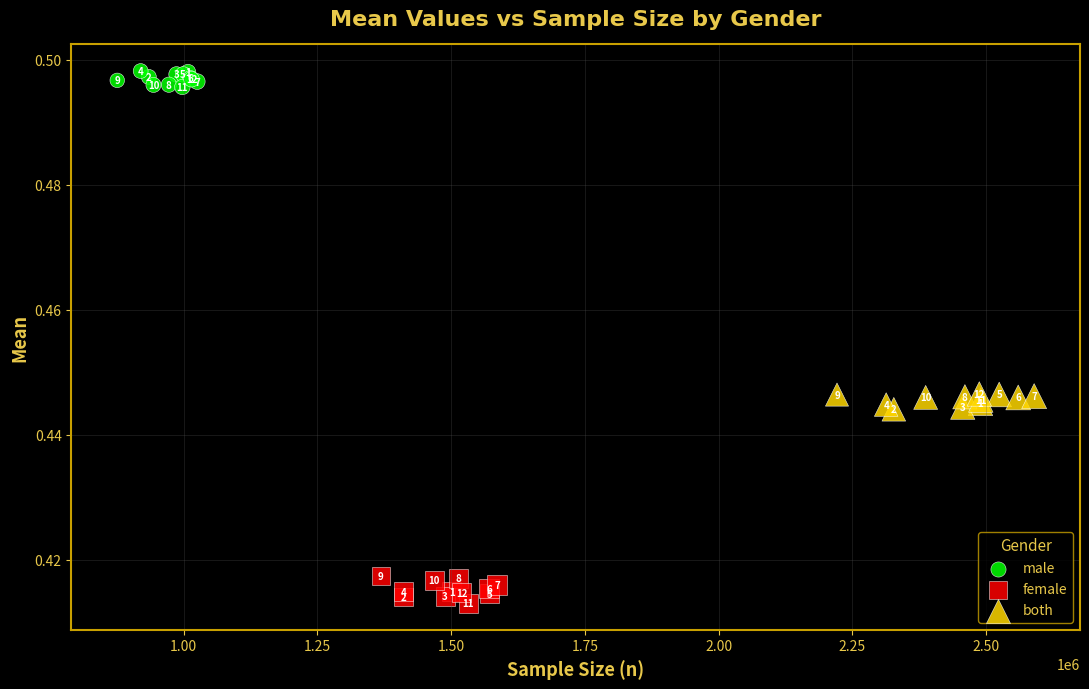

Which series contains the lowest Y value?

female